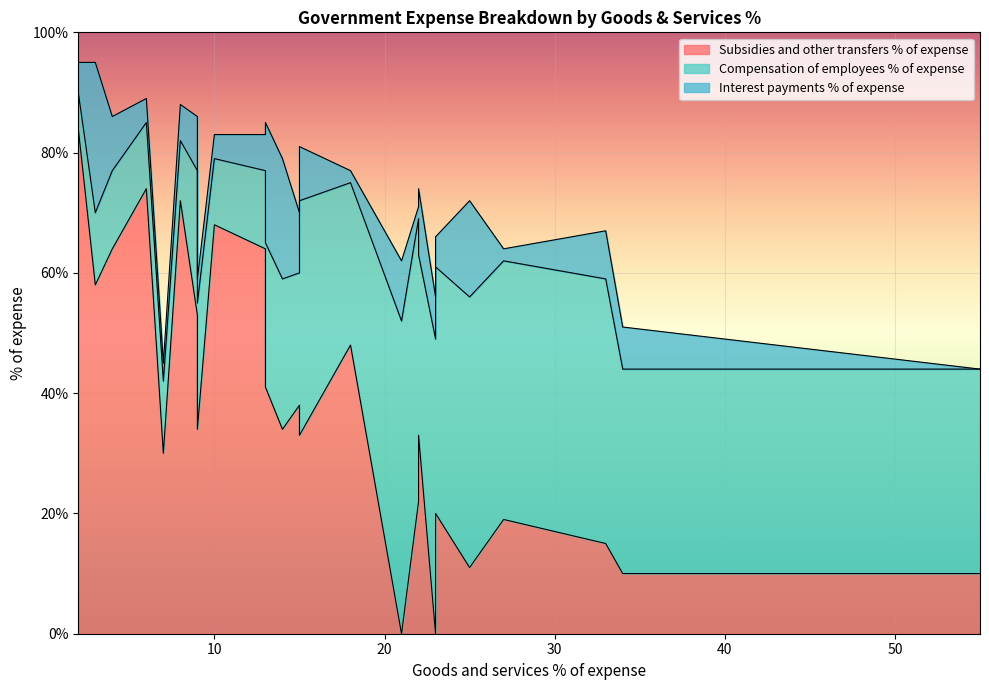

Which series has the largest total across all categories?

Subsidies and other transfers % of expense